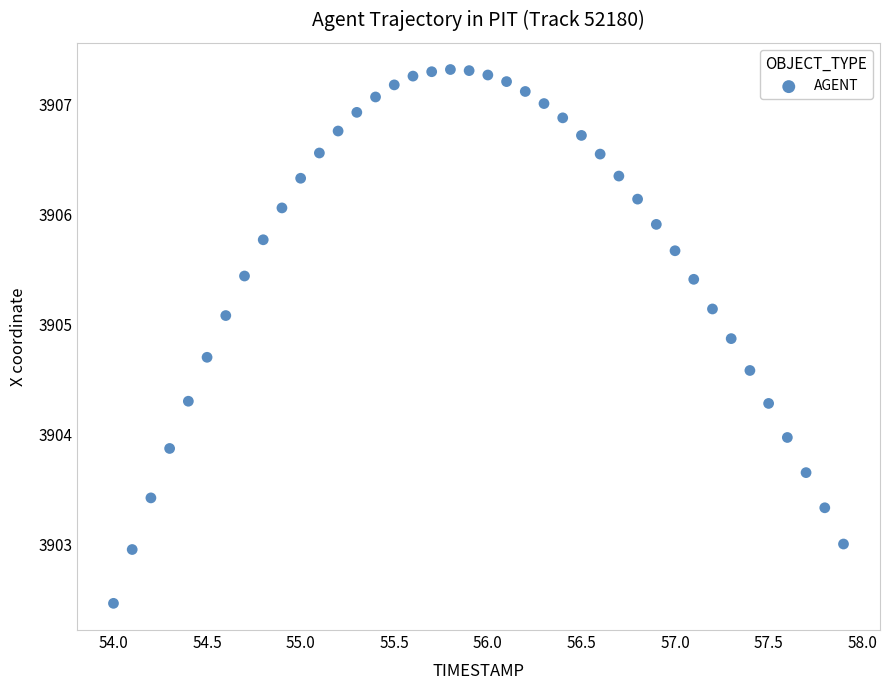

What is the range of X values (max minus min)?

3.9